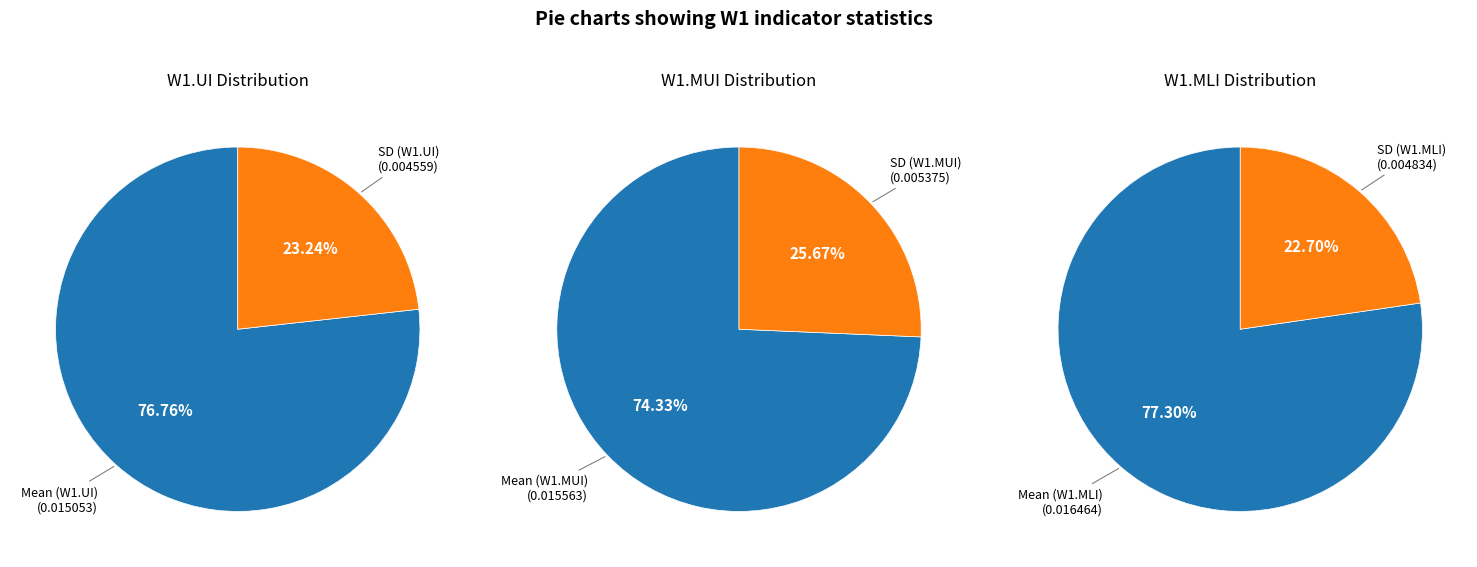

To the nearest percent, what percentage of the pie is Mean?

77%